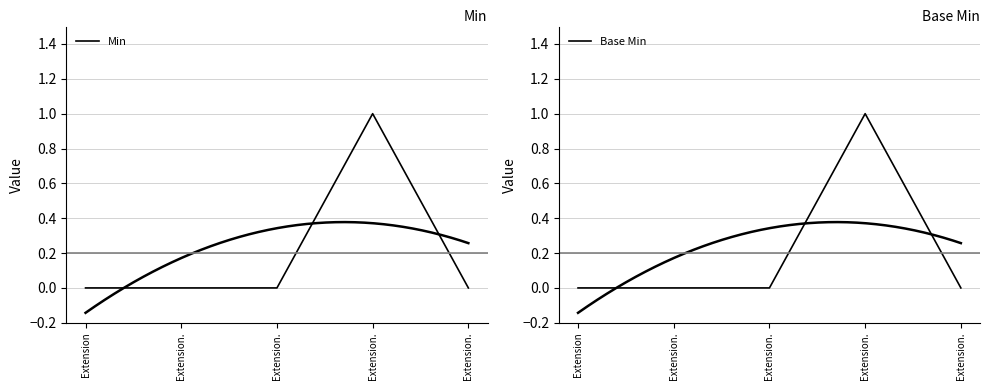

List the series in order of their peak value, highest first.

Min, Base Min